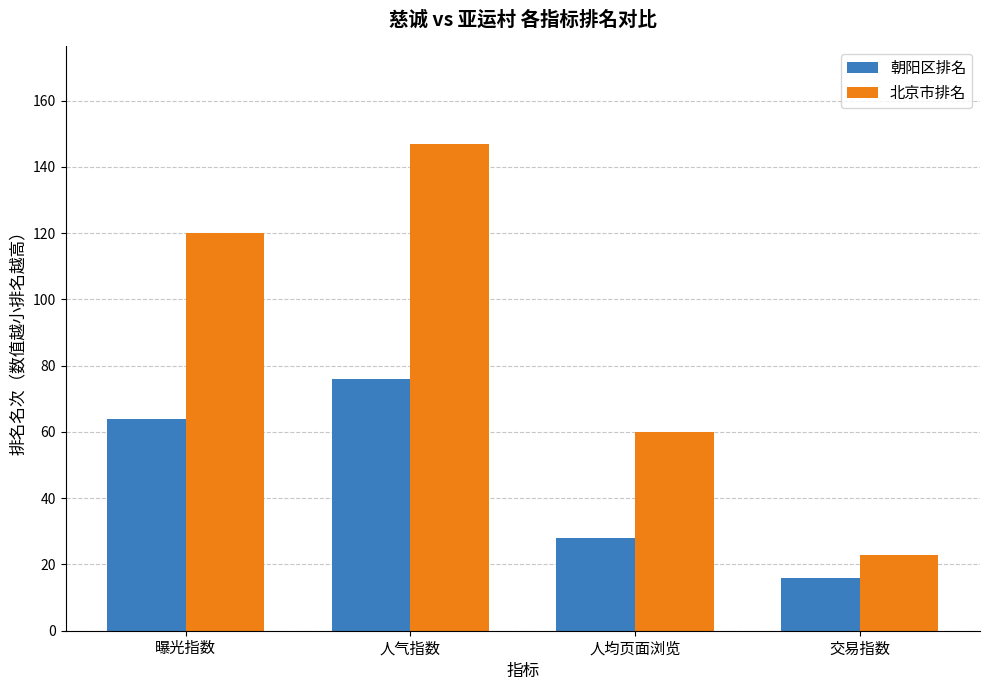

What is the total value across all series at 人气指数?

223